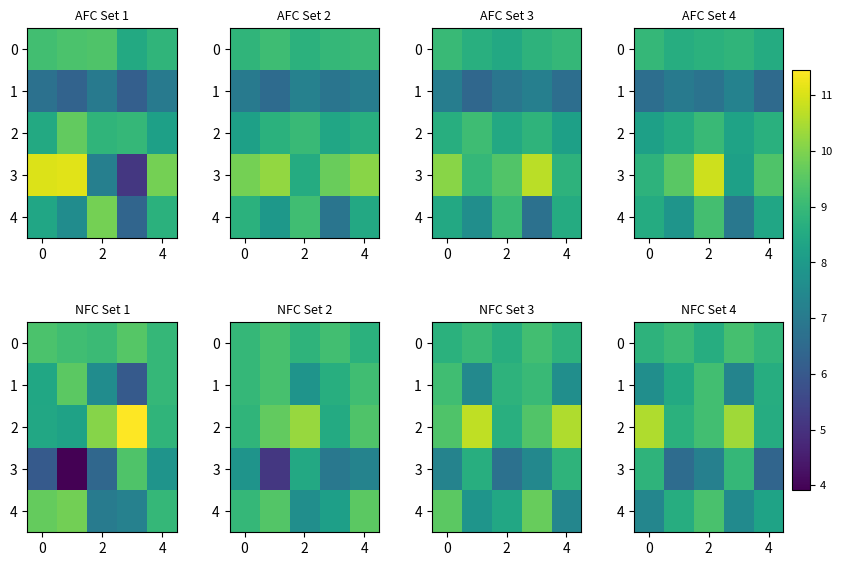

What is the spread (max minus min) of values at 2?

2.1